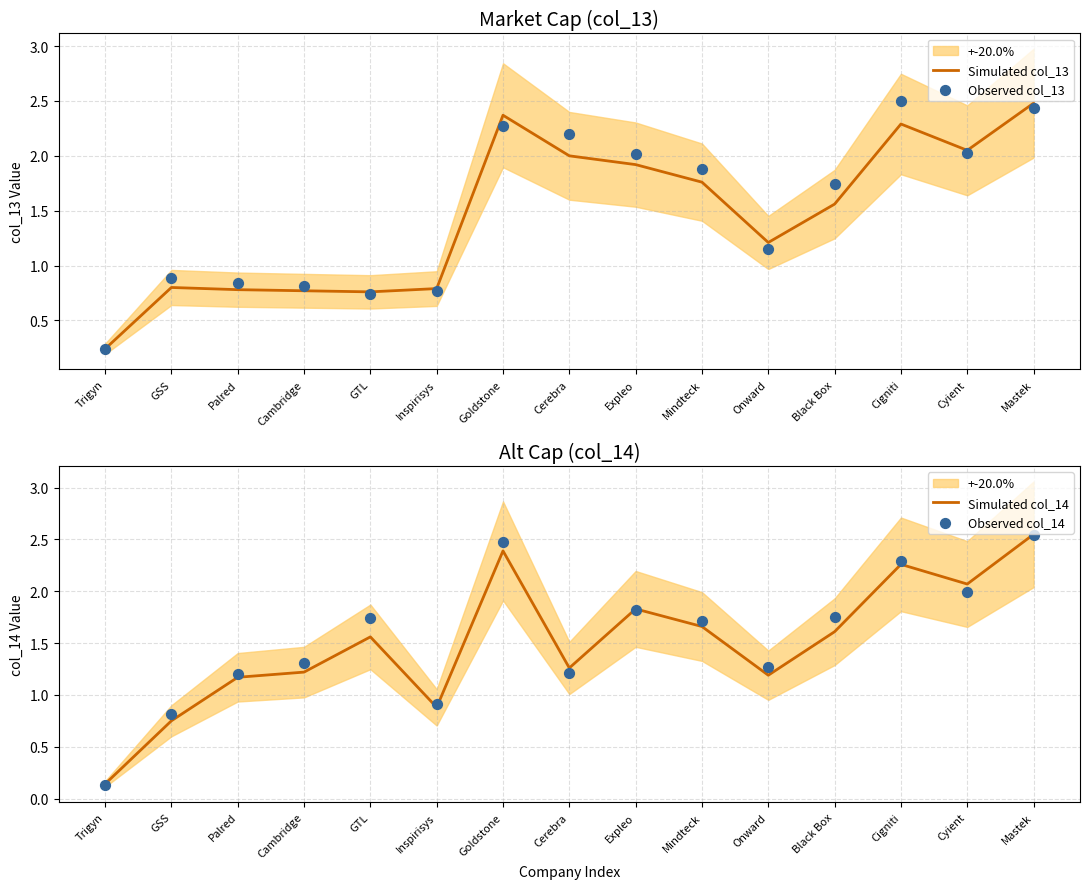

Which series has the largest Y range (max minus min)?

Observed col_14